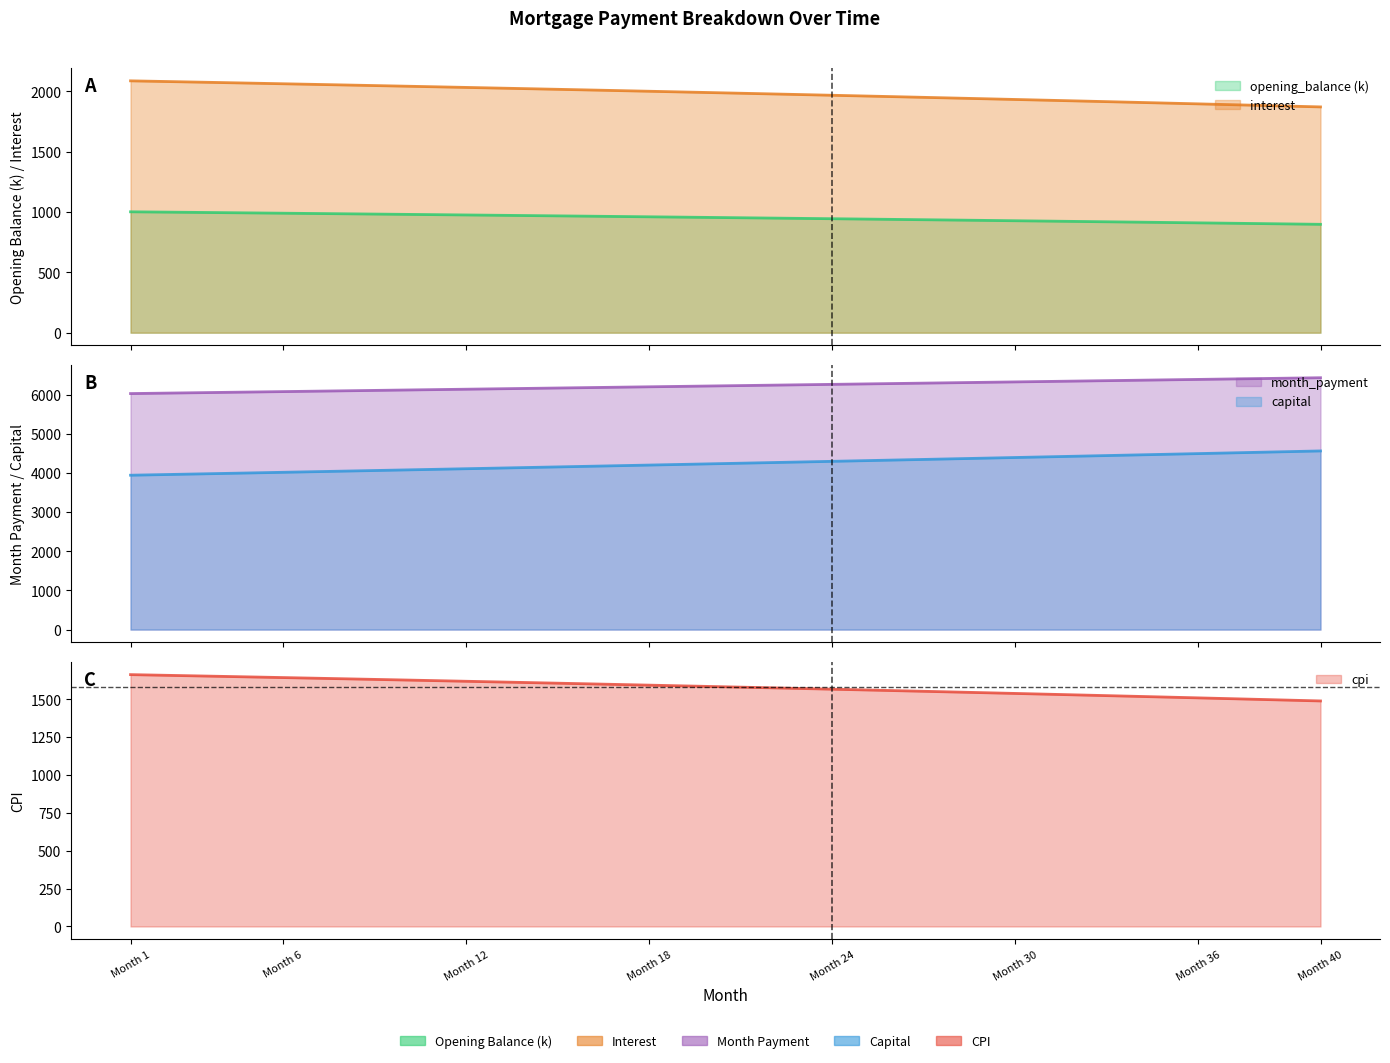

List the series in order of their peak value, lowest first.

opening_balance, cpi, interest, capital, month_payment